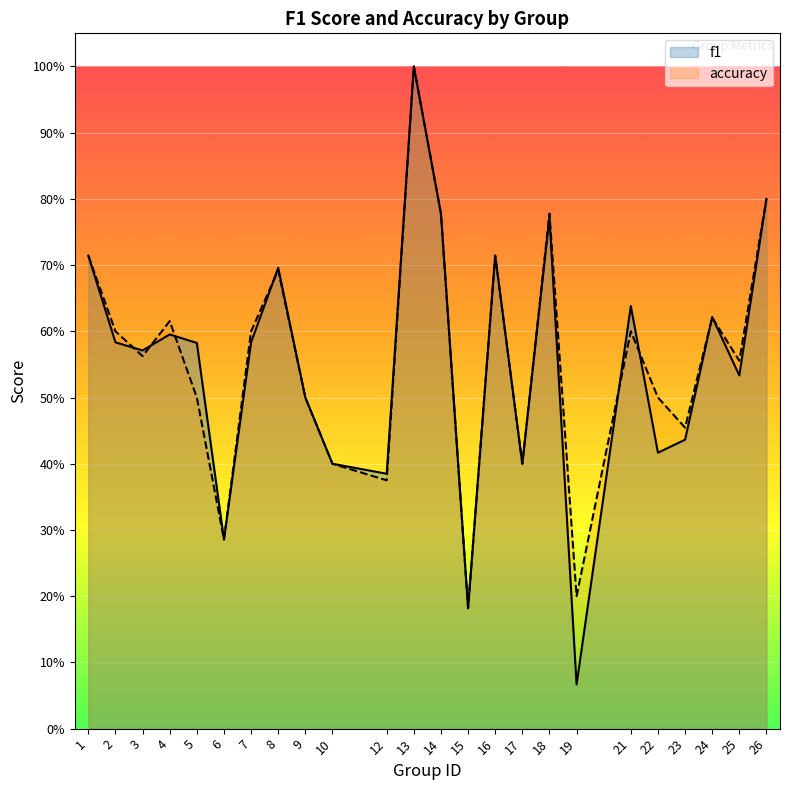

Reading left to right, list all the values displayed in this chart.

f1: 1=0.7	2=0.6	3=0.6	4=0.6	5=0.6	6=0.3	7=0.6	8=0.7	9=0.5	10=0.4	12=0.4	13=1.0	14=0.8	15=0.2	16=0.7	17=0.4	18=0.8	19=0.1	21=0.6	22=0.4	23=0.4	24=0.6	25=0.5	26=0.8
accuracy: 1=0.7	2=0.6	3=0.6	4=0.6	5=0.5	6=0.3	7=0.6	8=0.7	9=0.5	10=0.4	12=0.4	13=1.0	14=0.8	15=0.2	16=0.7	17=0.4	18=0.8	19=0.2	21=0.6	22=0.5	23=0.5	24=0.6	25=0.6	26=0.8